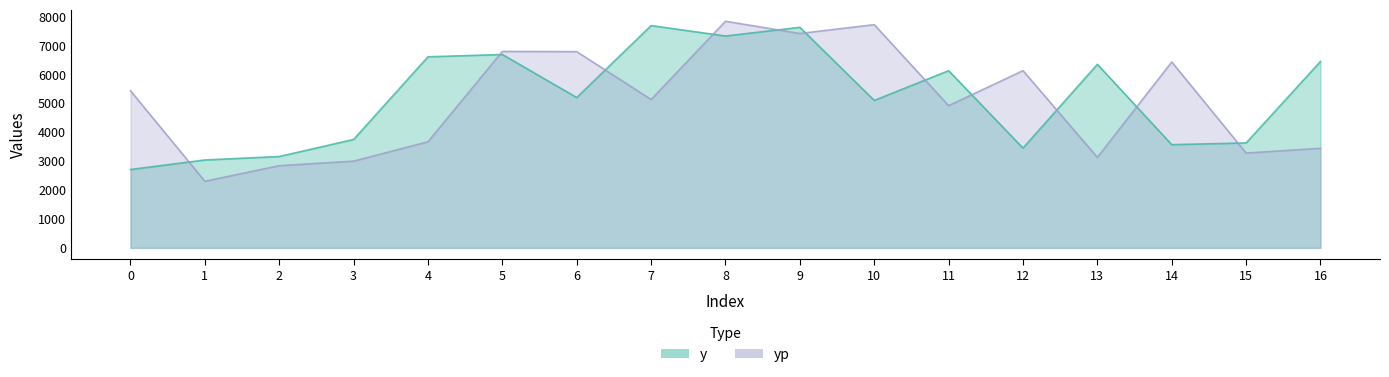

Which category has the lowest value across all series?

1